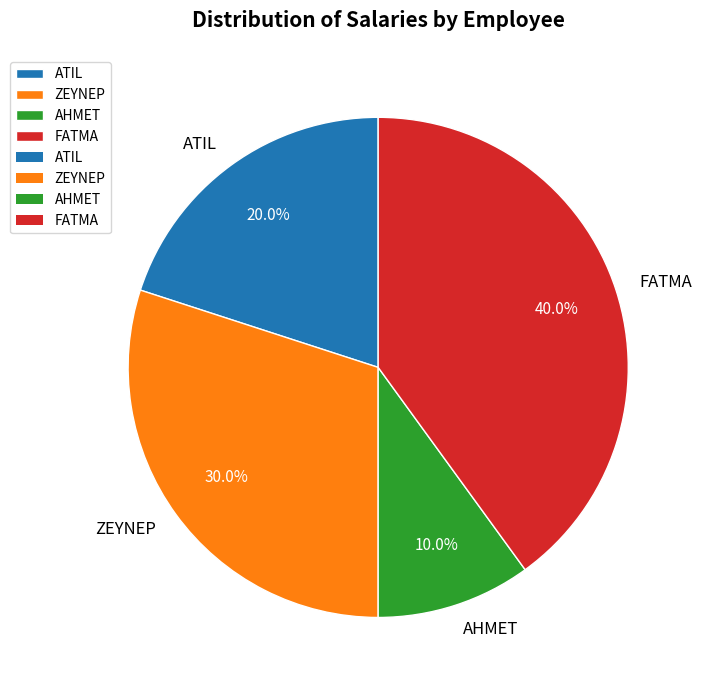

To the nearest percent, what percentage of the pie is AHMET?

10%